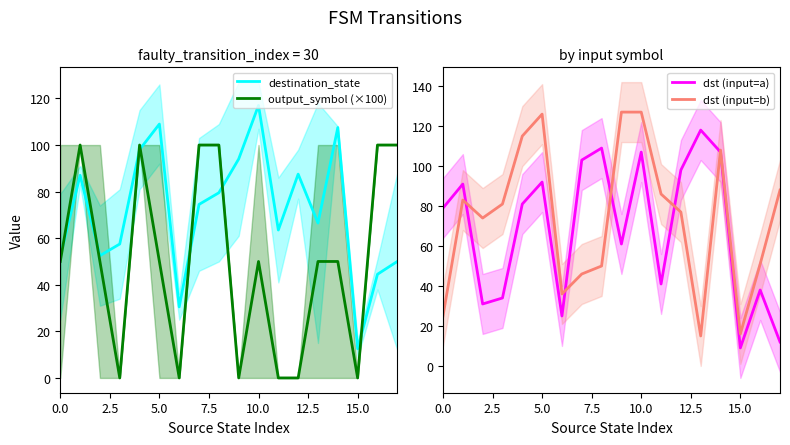

What is the maximum value for output_symbol (×100)?

100.0